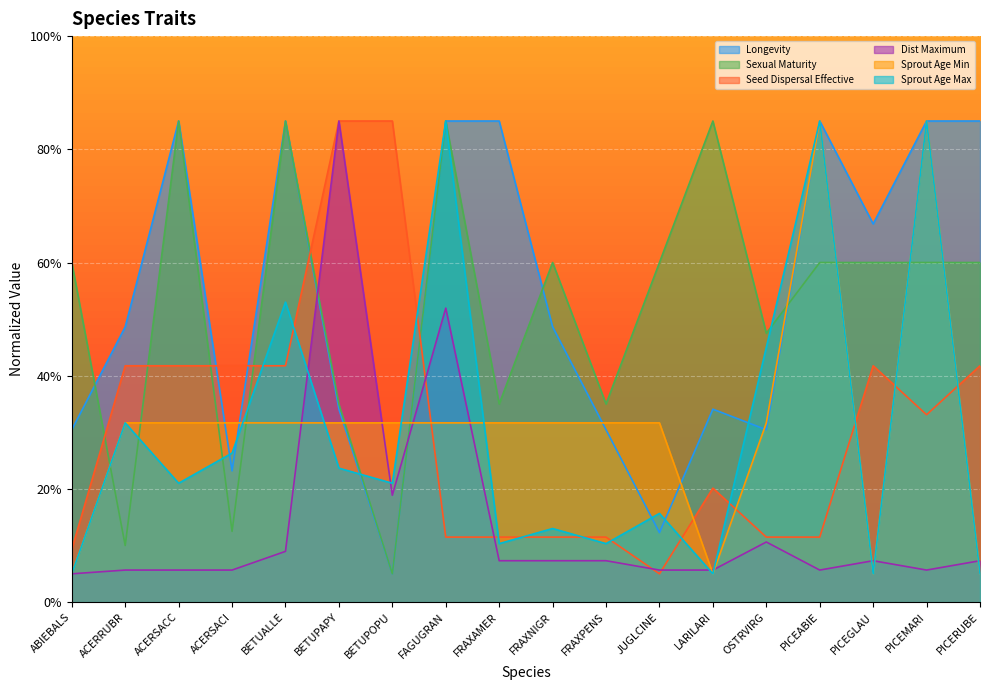

What is the label of the 18th point from the left?

PICERUBE